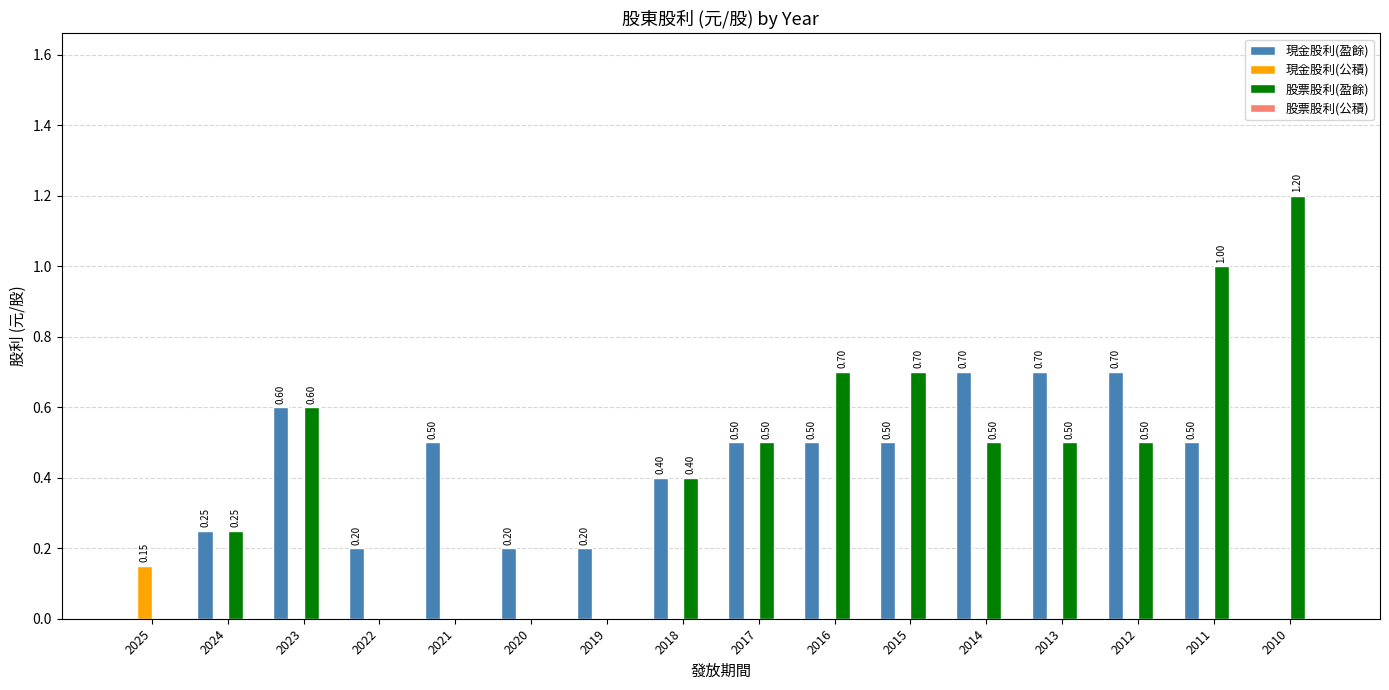

What is the total value across all series at 2016?

1.2